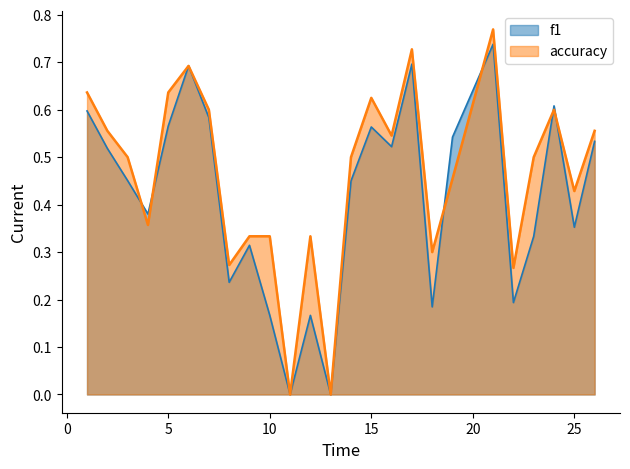

At 9, list the series in order from largest to smallest.

accuracy, f1